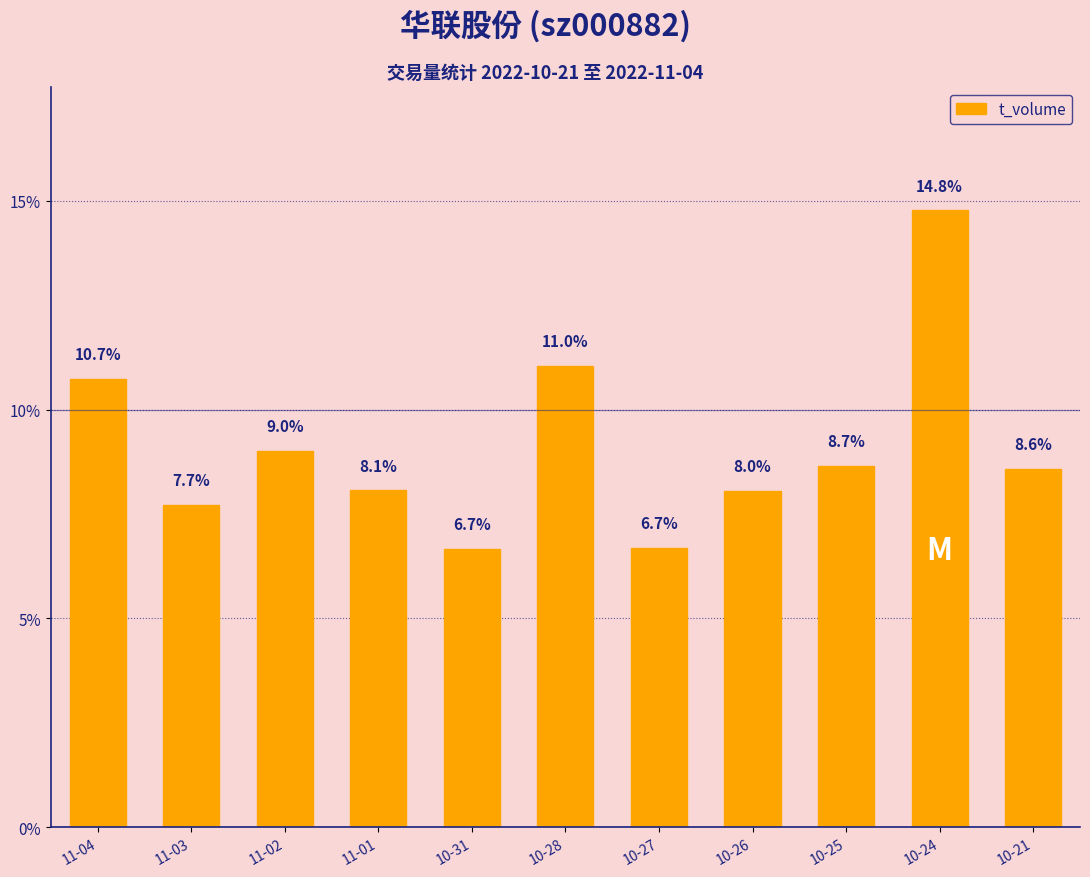

Where is the data nearest to the value 10?

11-04